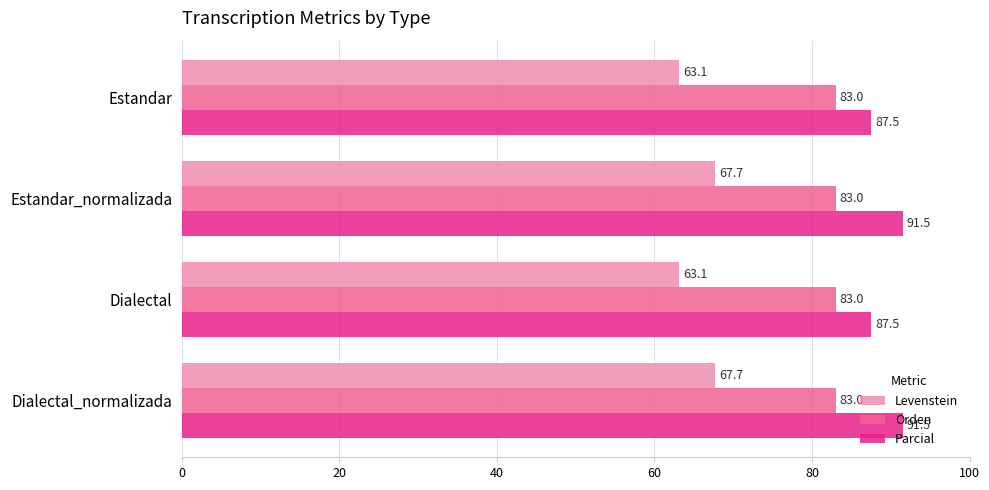

Count the number of data series in this chart.

3